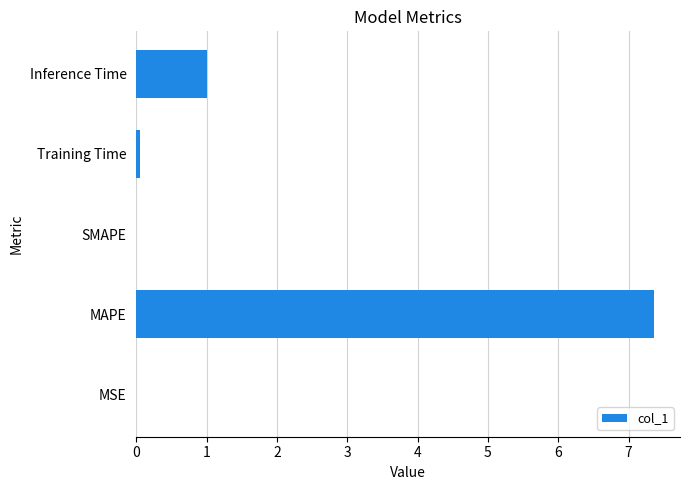

Is it true that the value at SMAPE is 4.6?

False